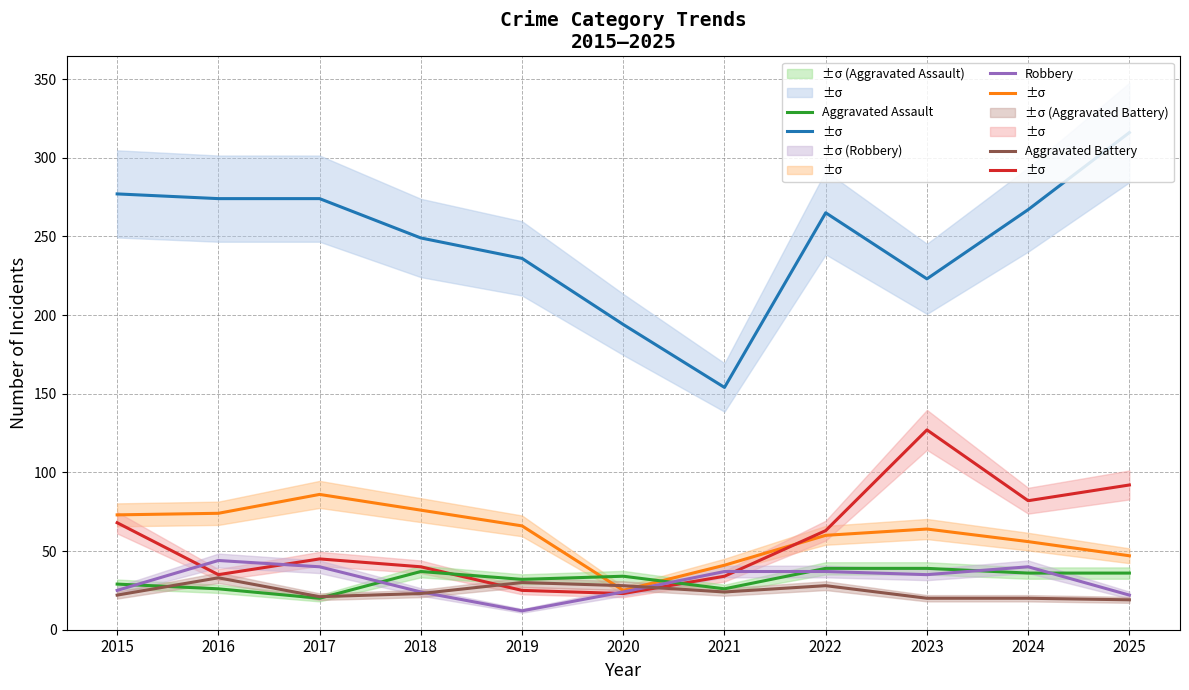

Does the chart display data point markers on the line(s)?

No